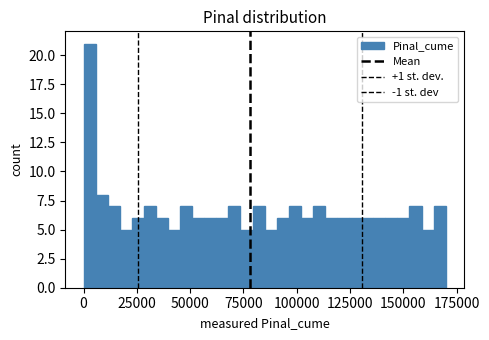

Read against the x-axis, roughly where is the centre of the tallest bar?

5000